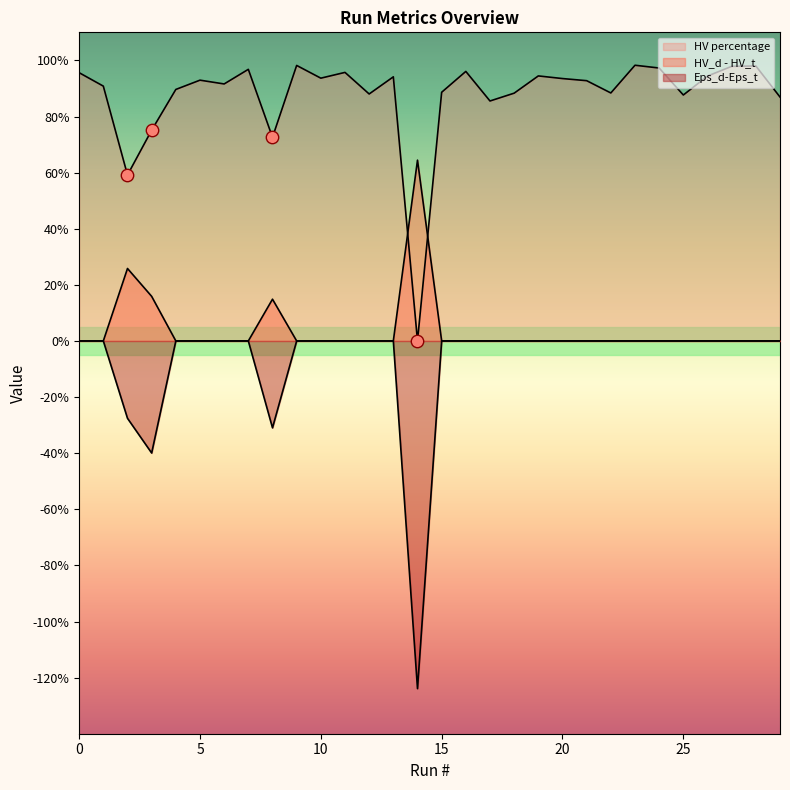

What is the total value across all series at 26?

0.9